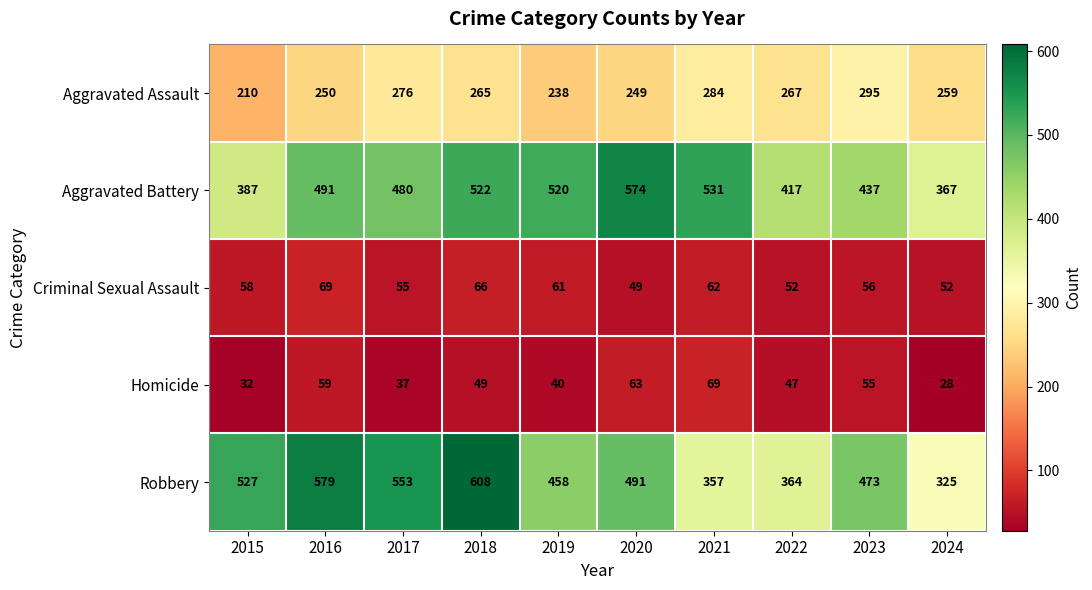

What value does the Criminal Sexual Assault series have at 2022?

52